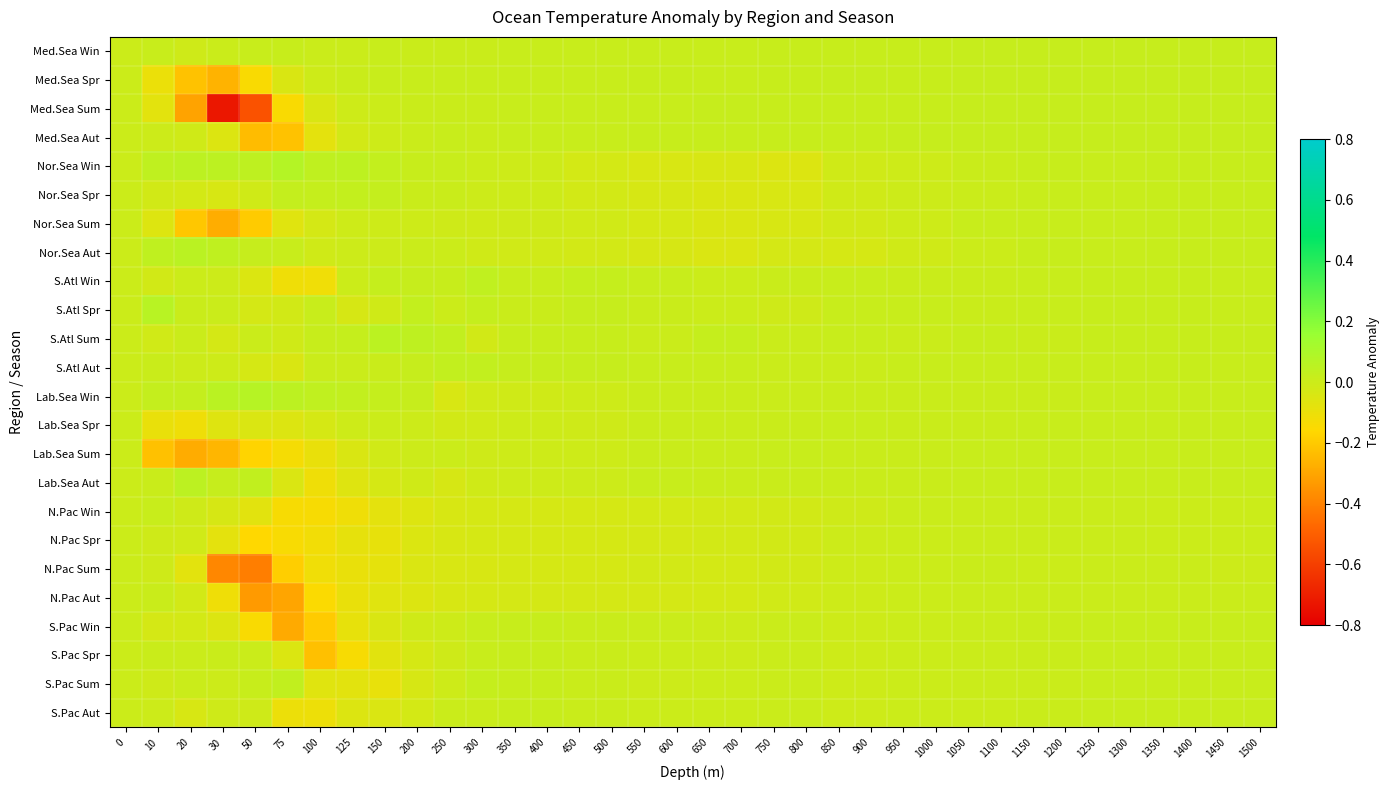

At which category is the sum across all series the highest?

1350